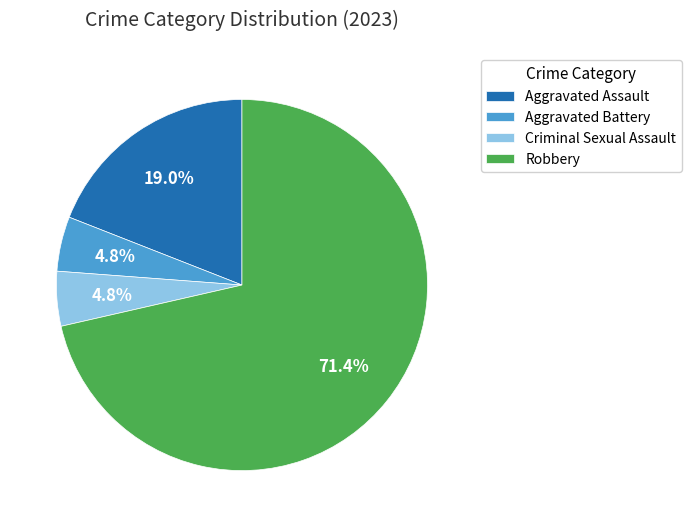

To the nearest percent, what is the difference between the Robbery and Criminal Sexual Assault slice percentages?

67%